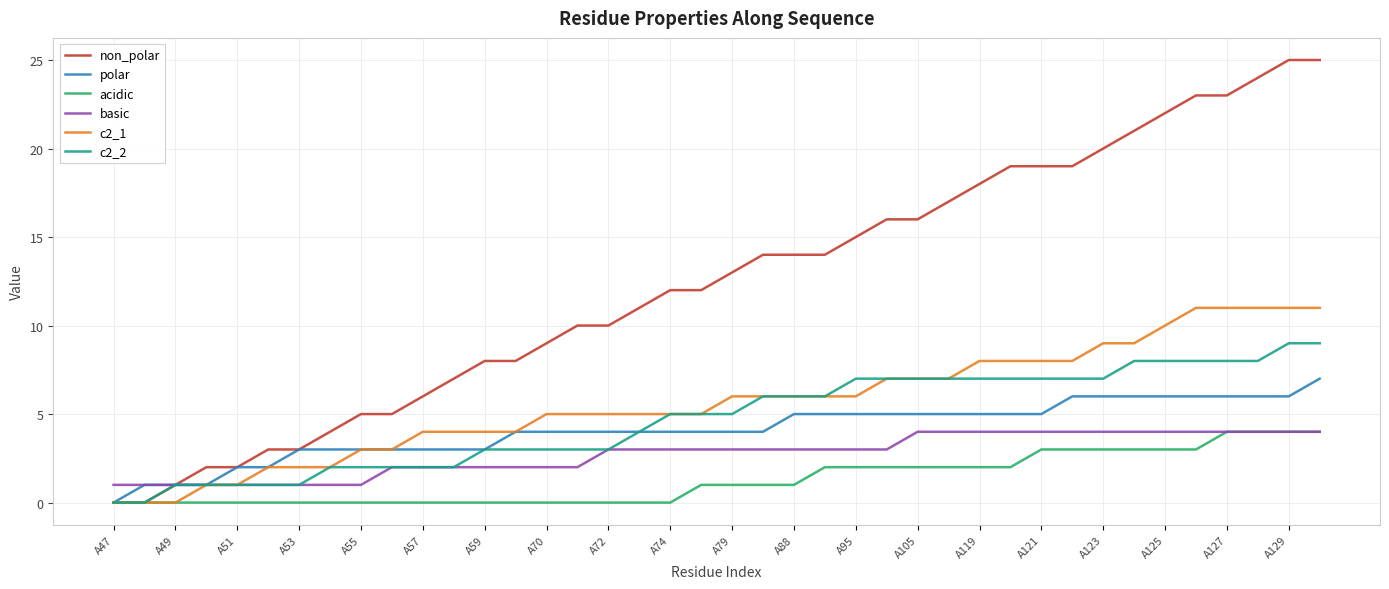

Reading left to right, list all the values displayed in this chart.

non_polar: 0	0	1	2	2	3	3	4	5	5	6	7	8	8	9	10	10	11	12	12	13	14	14	14	15	16	16	17	18	19	19	19	20	21	22	23	23	24	25	25
polar: 0	1	1	1	2	2	3	3	3	3	3	3	3	4	4	4	4	4	4	4	4	4	5	5	5	5	5	5	5	5	5	6	6	6	6	6	6	6	6	7
acidic: 0	0	0	0	0	0	0	0	0	0	0	0	0	0	0	0	0	0	0	1	1	1	1	2	2	2	2	2	2	2	3	3	3	3	3	3	4	4	4	4
basic: 1	1	1	1	1	1	1	1	1	2	2	2	2	2	2	2	3	3	3	3	3	3	3	3	3	3	4	4	4	4	4	4	4	4	4	4	4	4	4	4
c2_1: 0	0	0	1	1	2	2	2	3	3	4	4	4	4	5	5	5	5	5	5	6	6	6	6	6	7	7	7	8	8	8	8	9	9	10	11	11	11	11	11
c2_2: 0	0	1	1	1	1	1	2	2	2	2	2	3	3	3	3	3	4	5	5	5	6	6	6	7	7	7	7	7	7	7	7	7	8	8	8	8	8	9	9